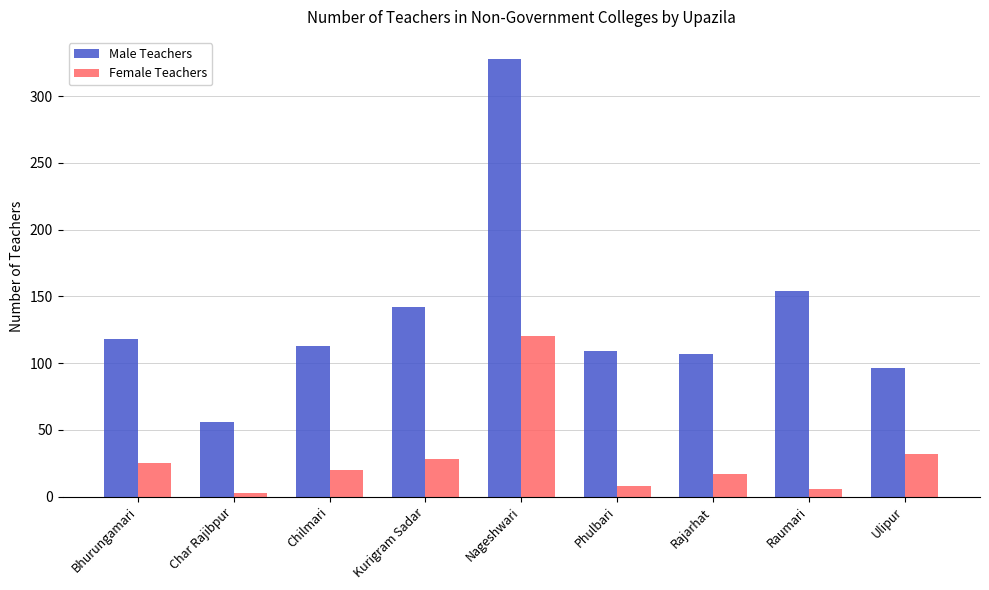

What is the highest value of the Female Teachers series?

120